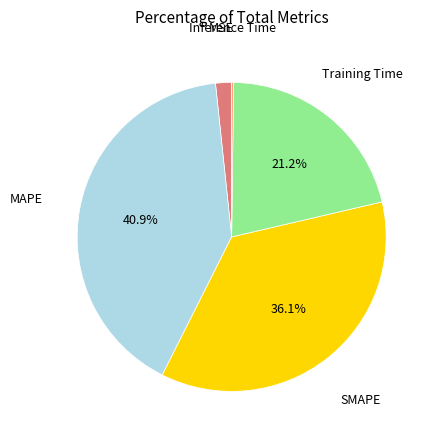

Is there any slice that represents more than half of the pie?

No